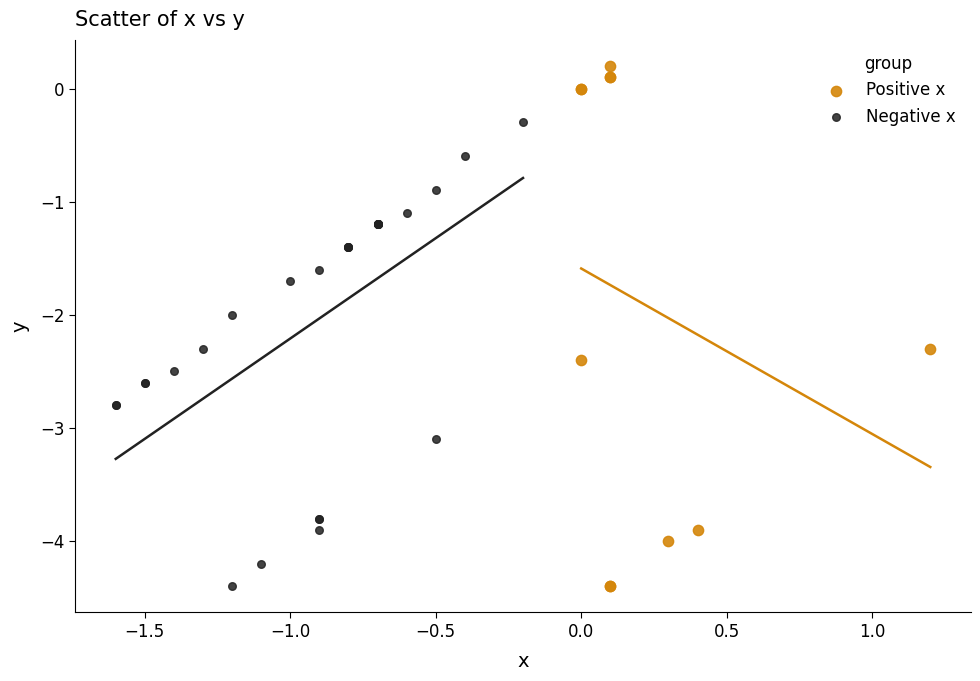

Which series reaches the maximum Y coordinate?

Positive x